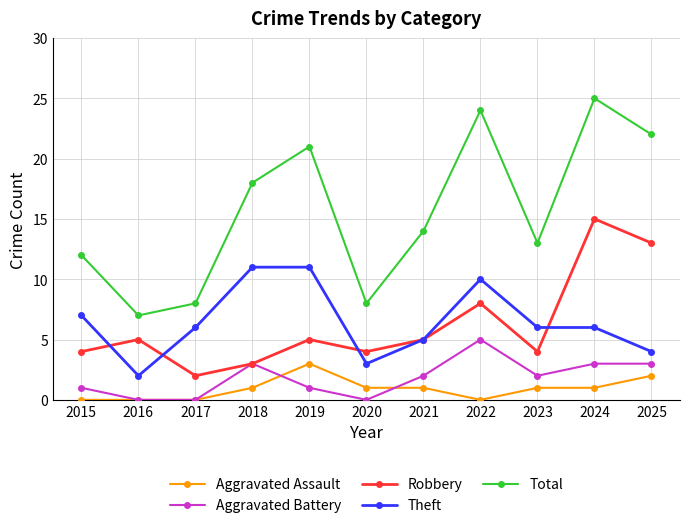

What is the highest value of the Aggravated Assault series?

3